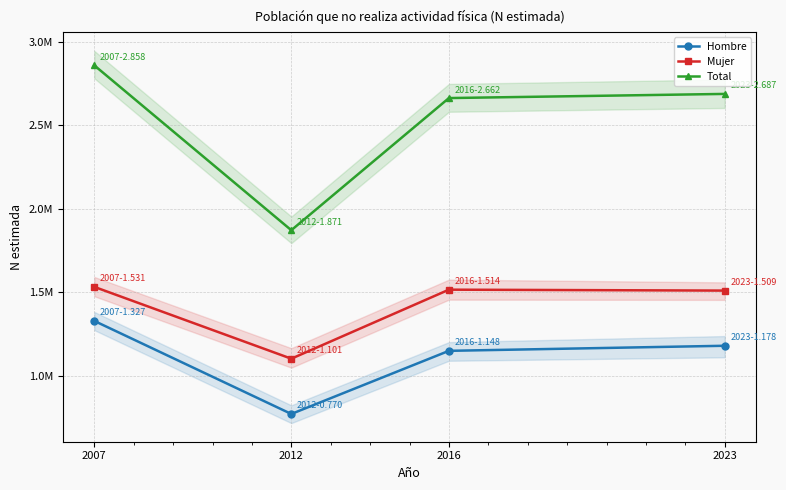

How many data points in Total are less than 2687135?

2